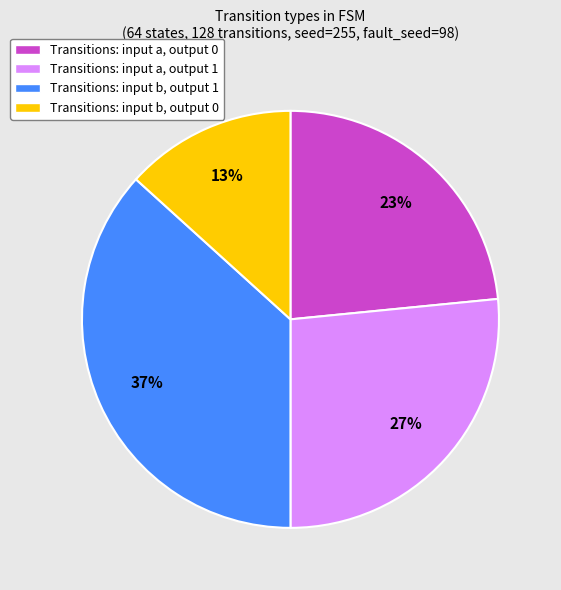

To the nearest percent, what is the average slice percentage?

25%